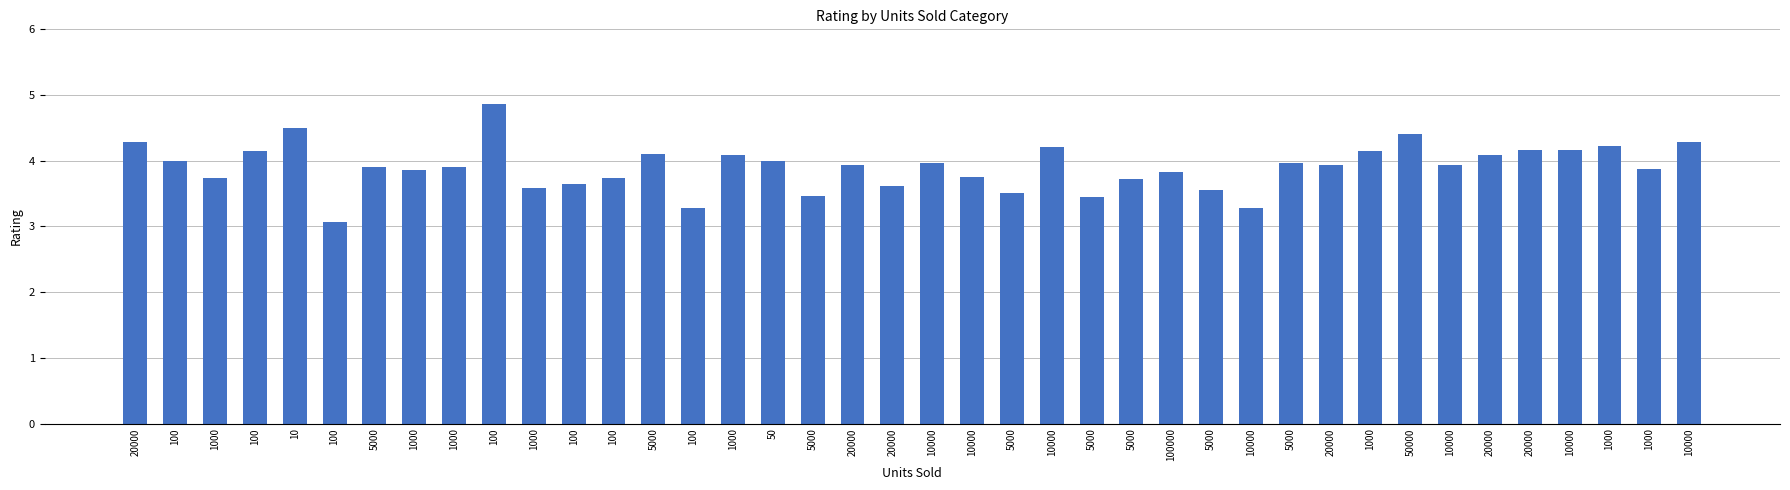

What is the label of the 10th bar from the right?

20000